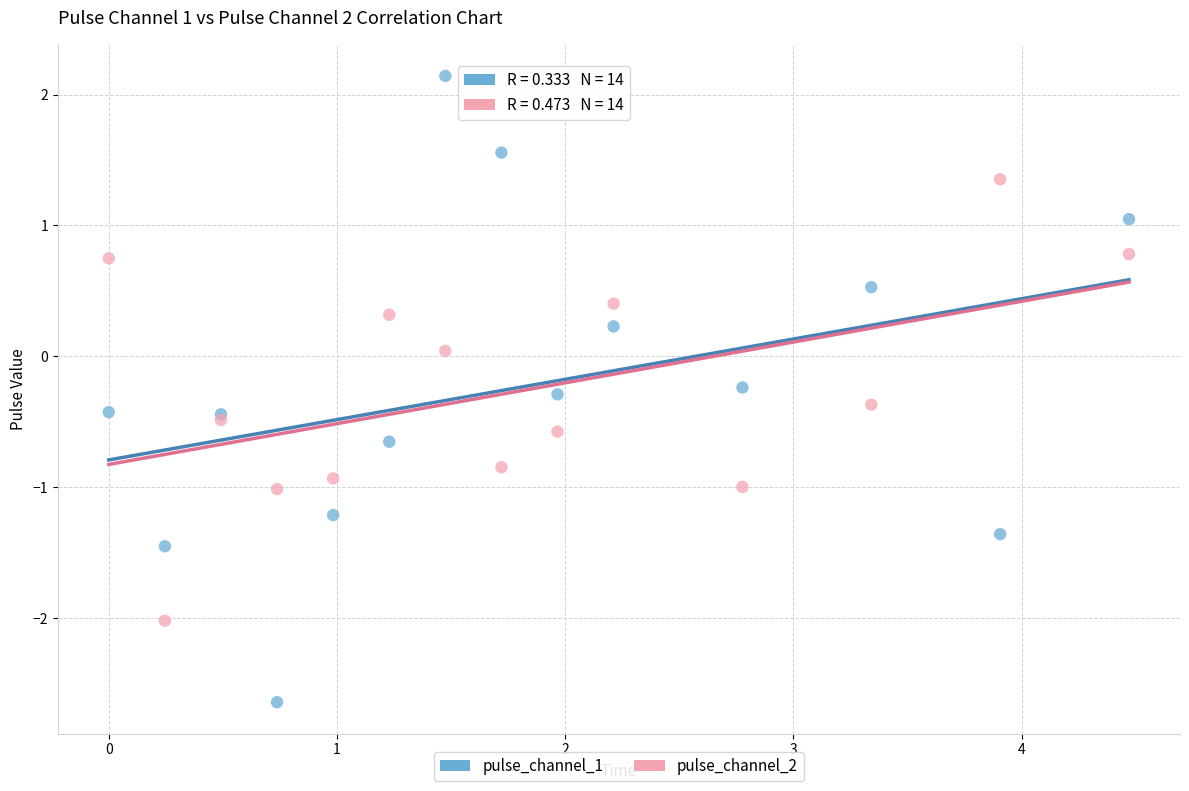

Which series has the largest Y range (max minus min)?

pulse_channel_1